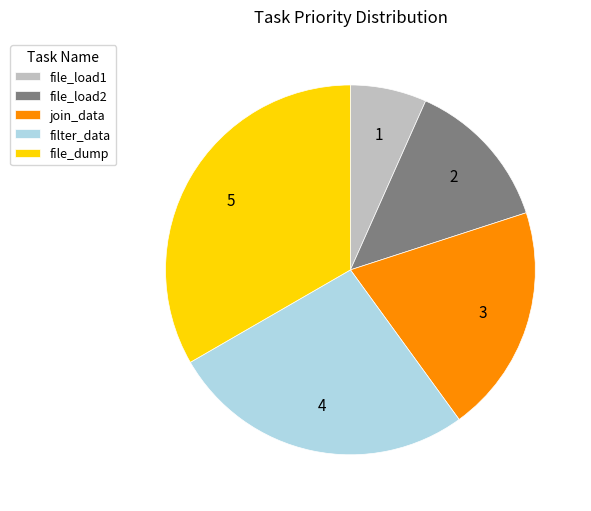

Which has a higher value, join_data or file_load2?

join_data